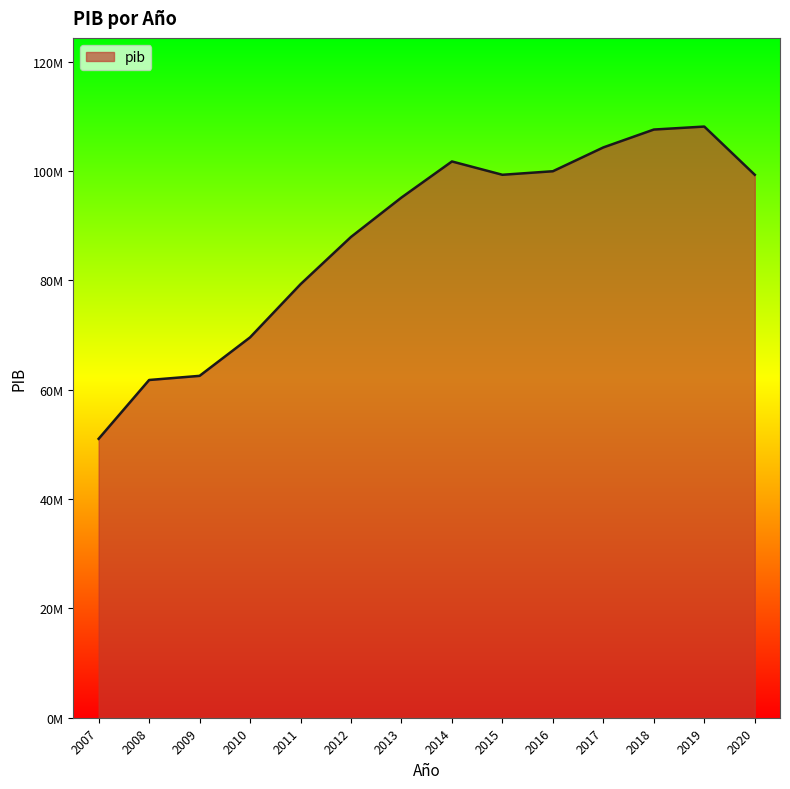

Does the chart display data point markers on the line(s)?

No